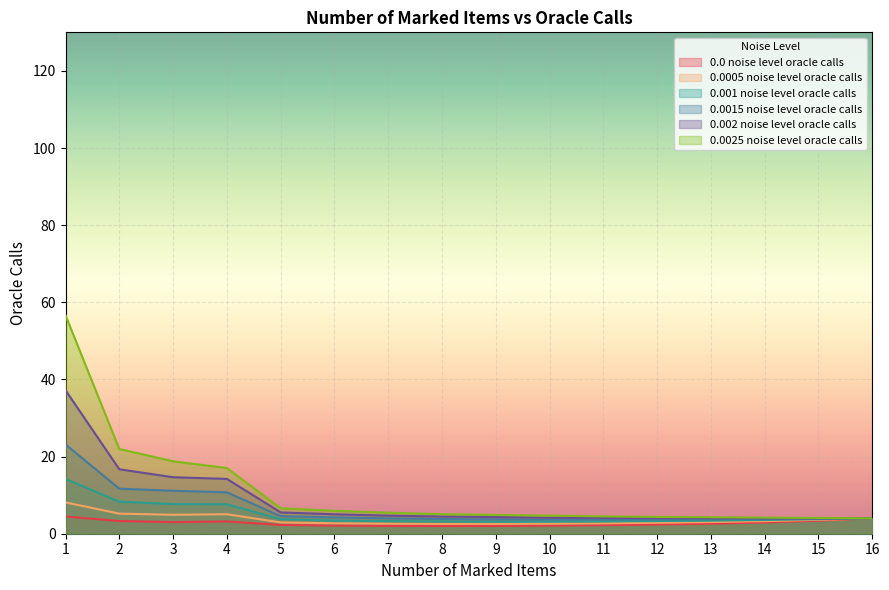

Reading left to right, transcribe all the data shown in this chart.

0.0 noise level oracle calls: 4.5	3.3	3.0	3.2	2.3	2.1	2.0	2.0	2.0	2.1	2.2	2.4	2.6	2.9	3.4	4.0
0.0005 noise level oracle calls: 8.1	5.2	4.9	5.1	2.9	2.7	2.6	2.5	2.5	2.6	2.7	2.8	3.0	3.3	3.6	4.0
0.001 noise level oracle calls: 14.2	8.3	7.7	7.6	3.8	3.4	3.3	3.2	3.1	3.1	3.2	3.3	3.4	3.6	3.8	4.0
0.0015 noise level oracle calls: 23.1	11.7	11.1	10.7	4.6	4.2	4.0	3.8	3.7	3.7	3.7	3.7	3.7	3.8	3.9	4.0
0.002 noise level oracle calls: 37.2	16.7	14.6	14.2	5.5	5.0	4.7	4.5	4.3	4.2	4.1	4.0	4.0	4.0	4.0	4.0
0.0025 noise level oracle calls: 56.6	22.0	18.8	17.0	6.6	5.9	5.4	5.1	4.9	4.7	4.5	4.4	4.3	4.2	4.1	4.0